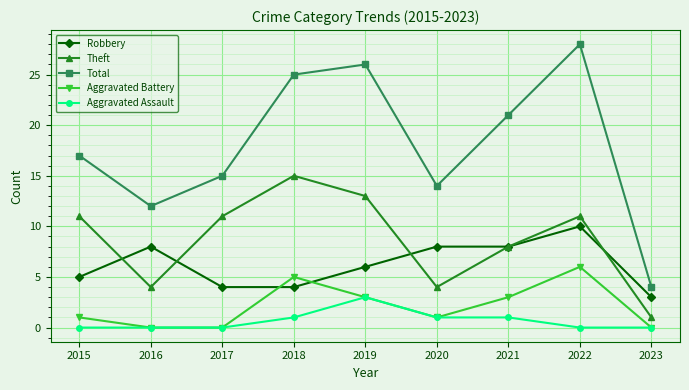

How many data points in Total are less than 17?

4